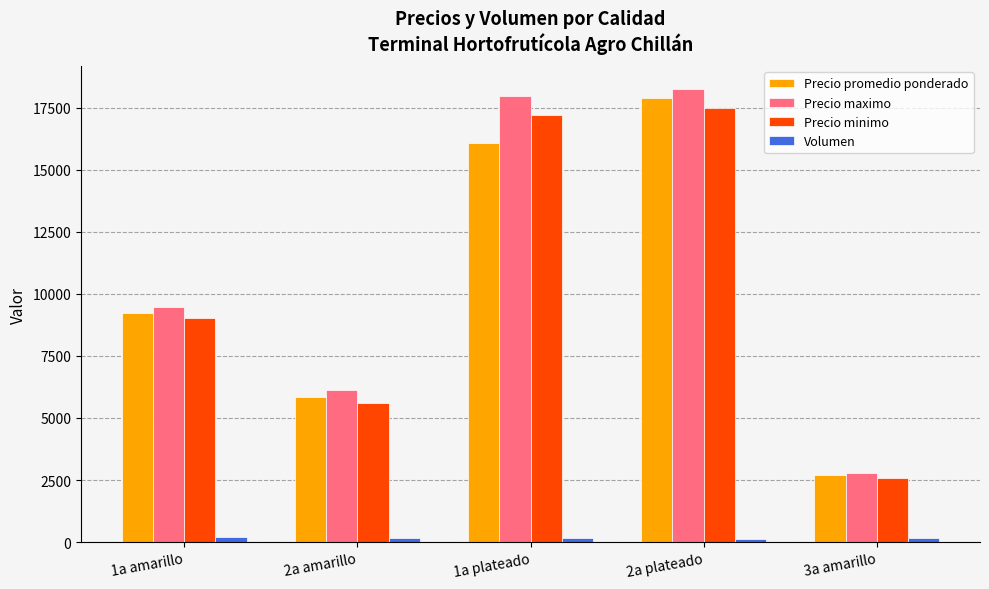

What is the label of the 4th bar from the right?

2a amarillo